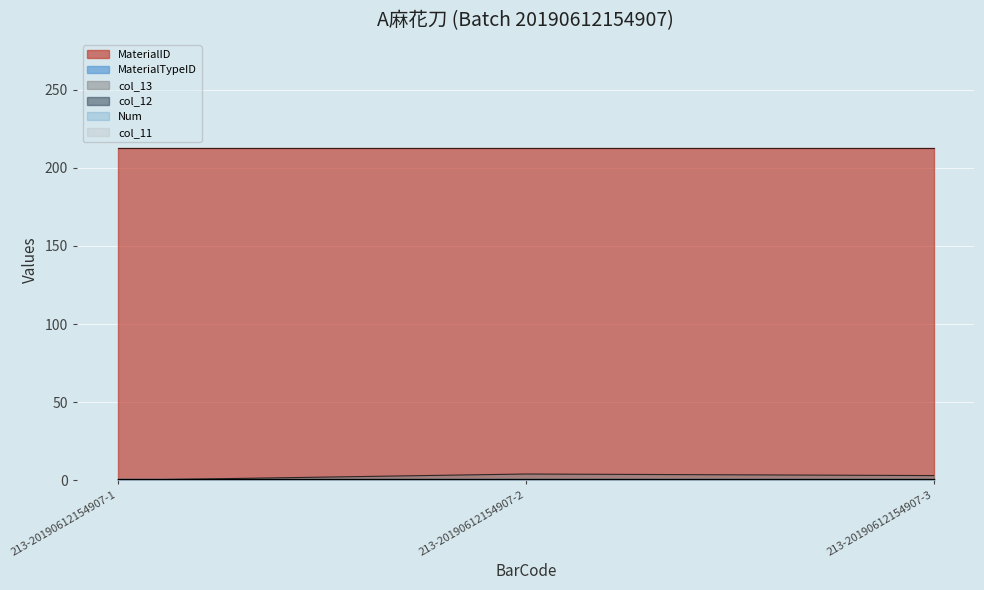

Rank the series at 213-20190612154907-2 from lowest to highest value.

col_12, MaterialTypeID, Num, col_11, col_13, MaterialID